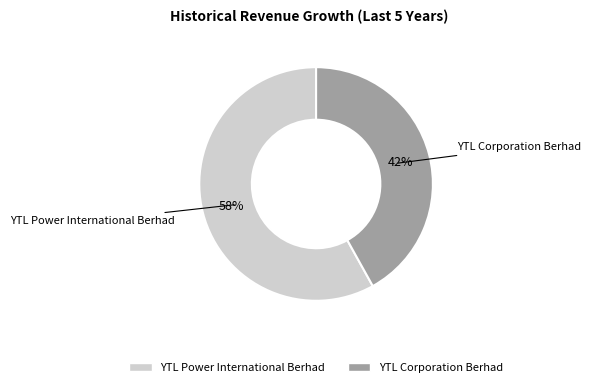

Count the number of slices in the pie.

2